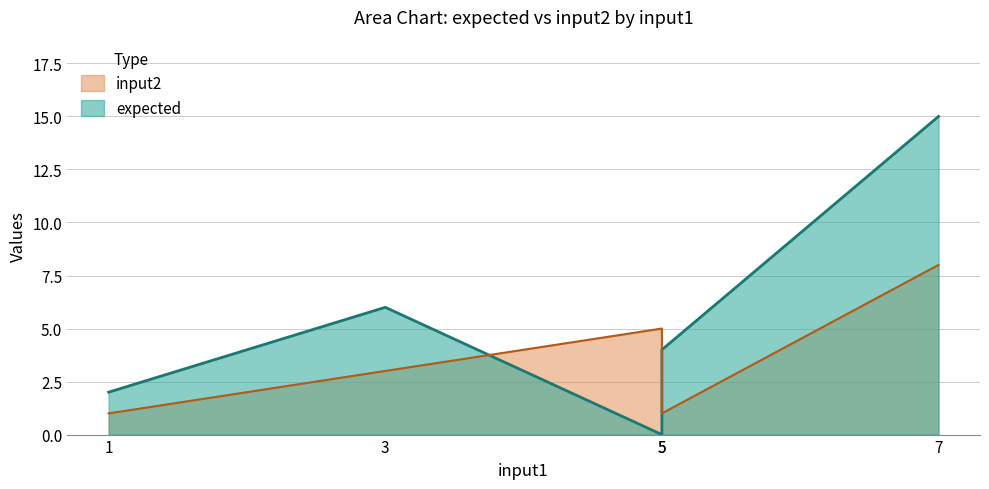

Does the chart display data point markers on the line(s)?

No